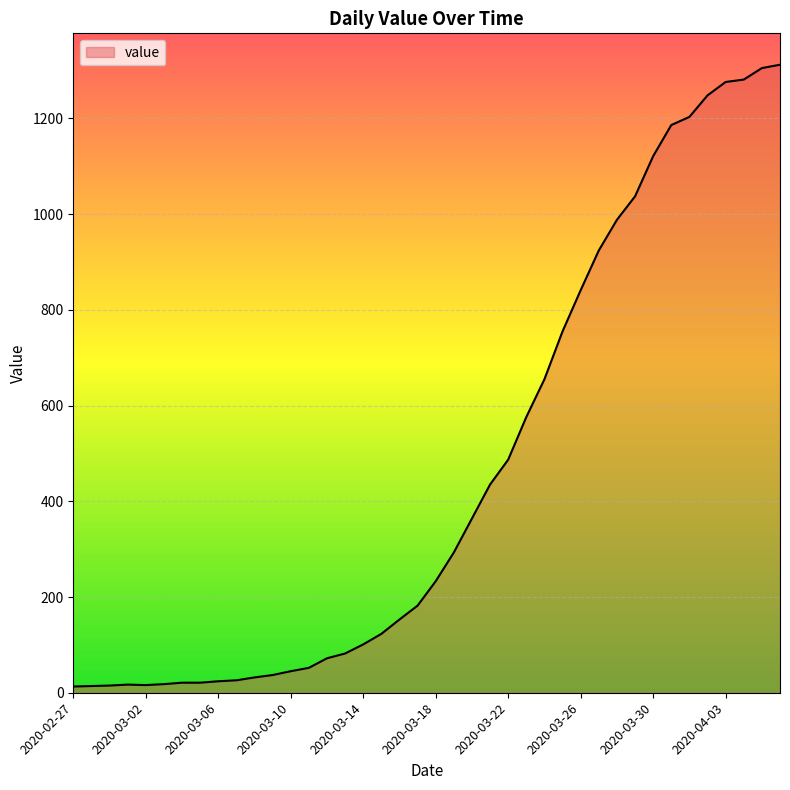

How many lines are shown in the chart?

1